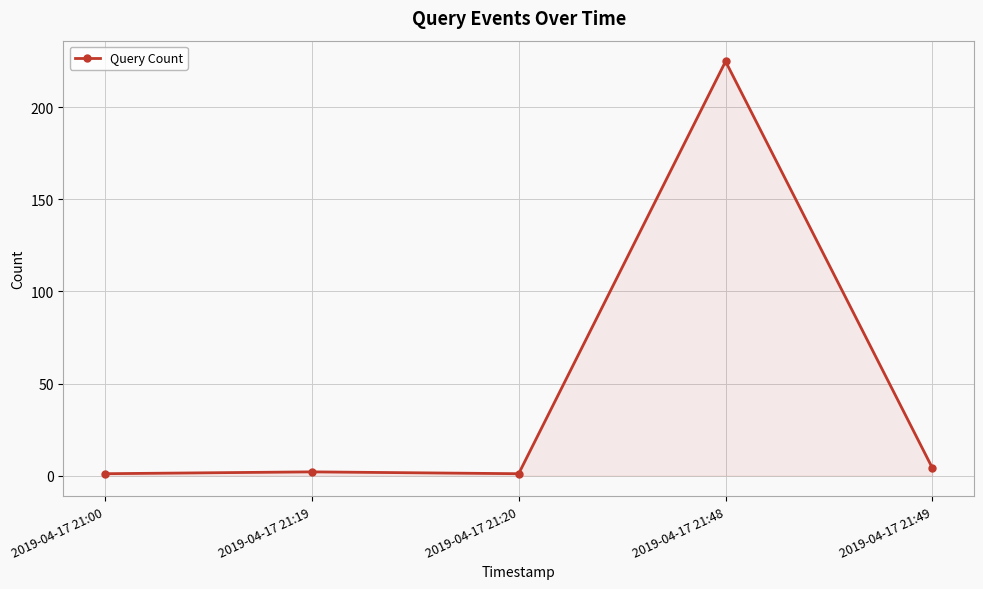

Reading left to right, extract all data points from this chart.

1	2	1	225	4